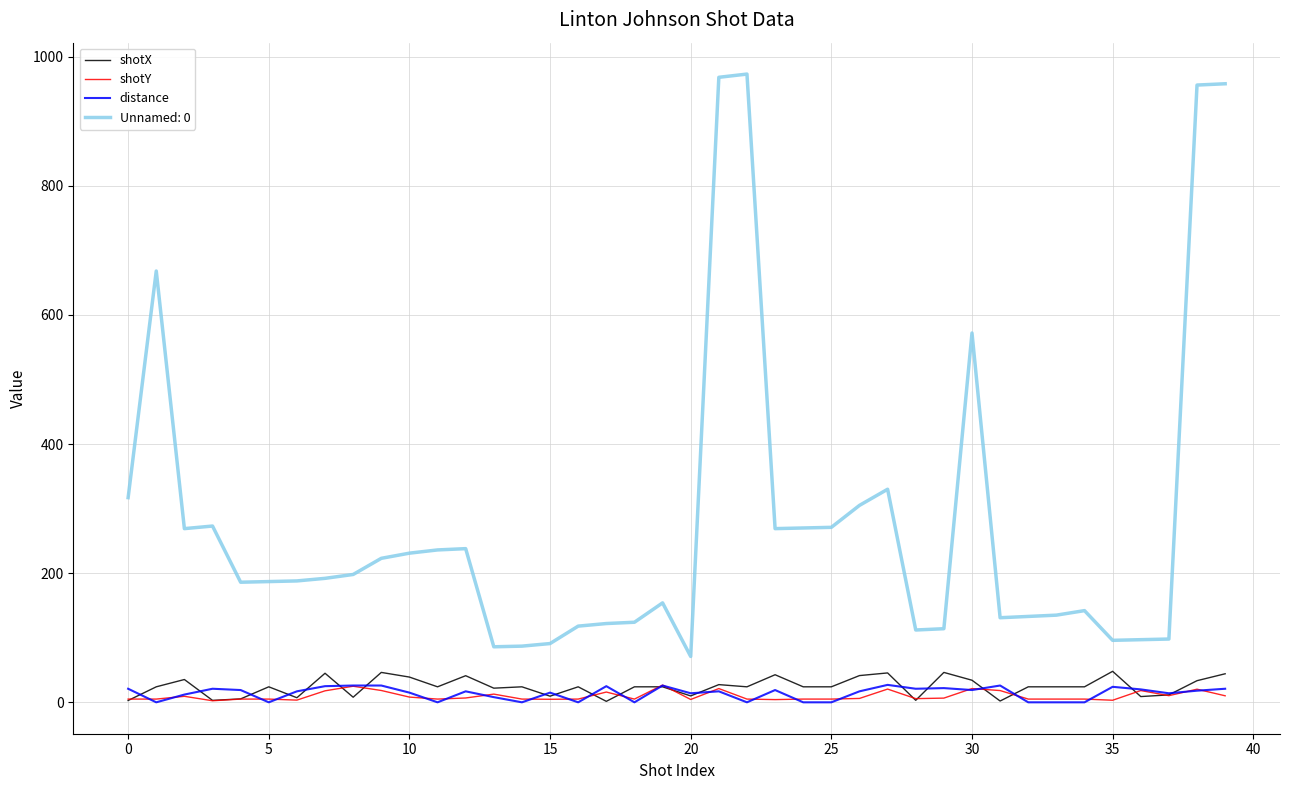

True or false: Unnamed: 0 and shotY intersect in this chart.

False